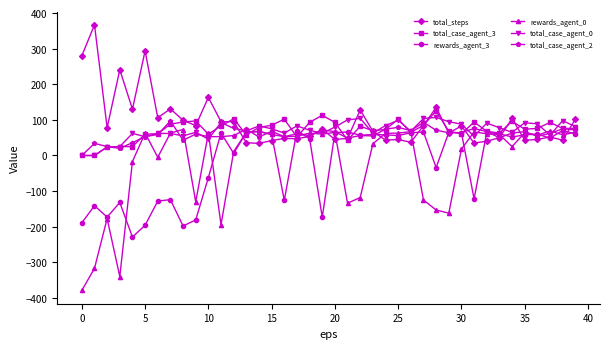

At how many categories does at least one series exceed 189?

4